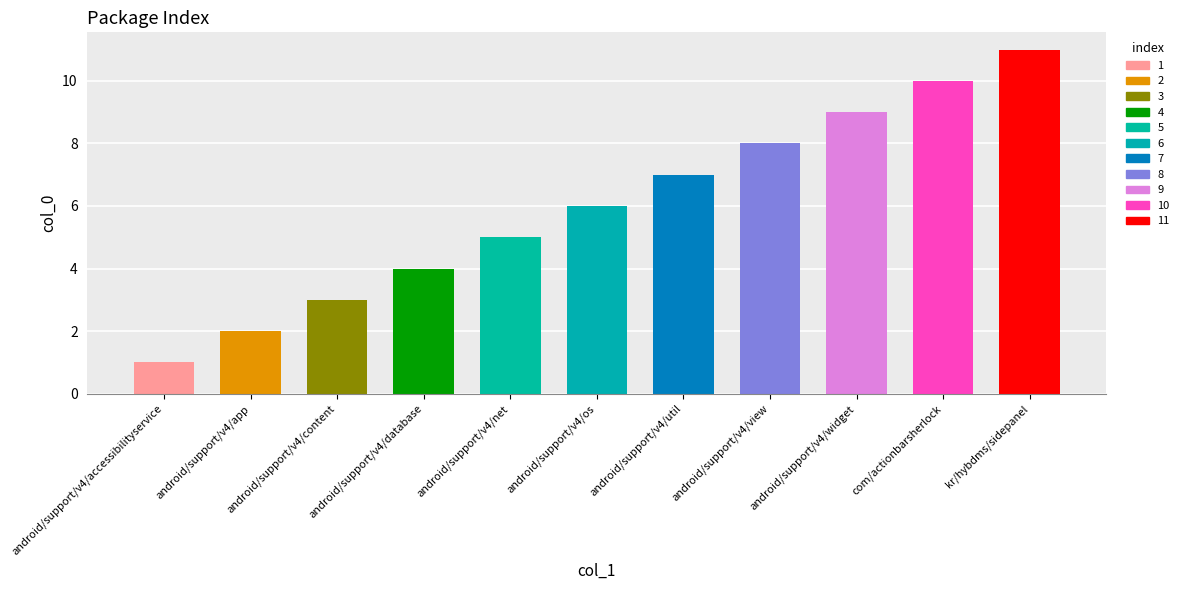

The value at android/support/v4/content is 4. True or false?

False